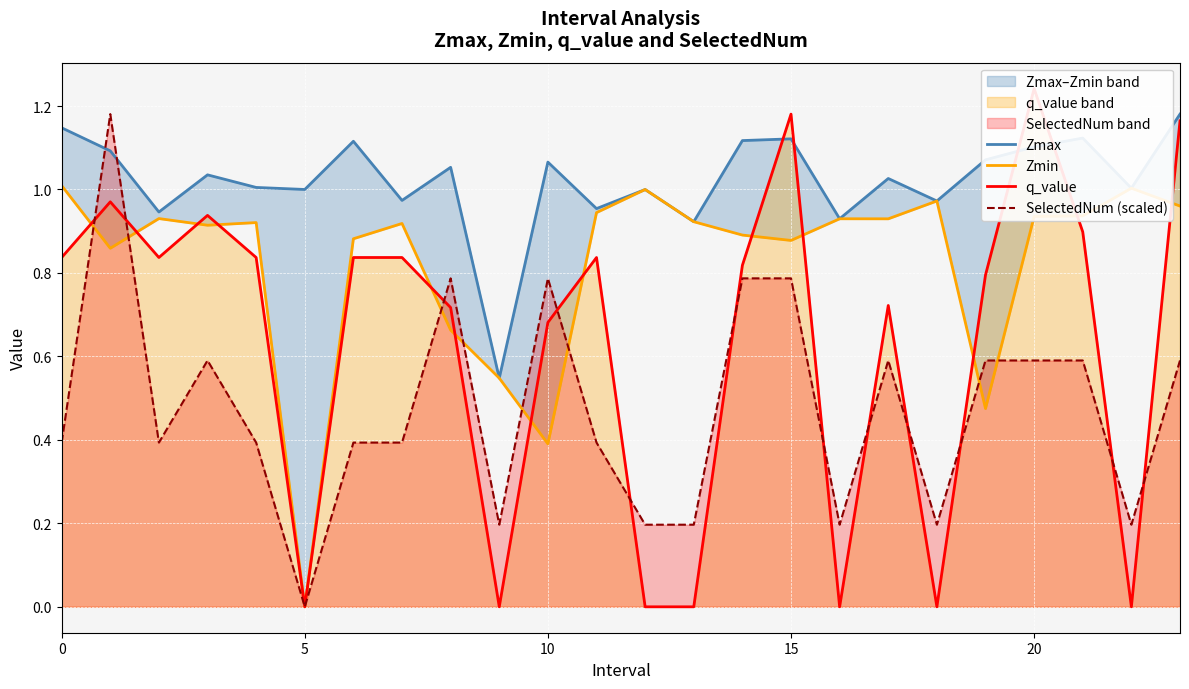

Which series has the widest spread of values?

q_value